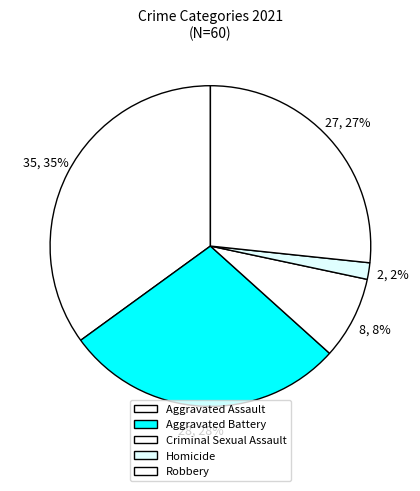

Which category has the biggest portion of the pie?

Aggravated Assault